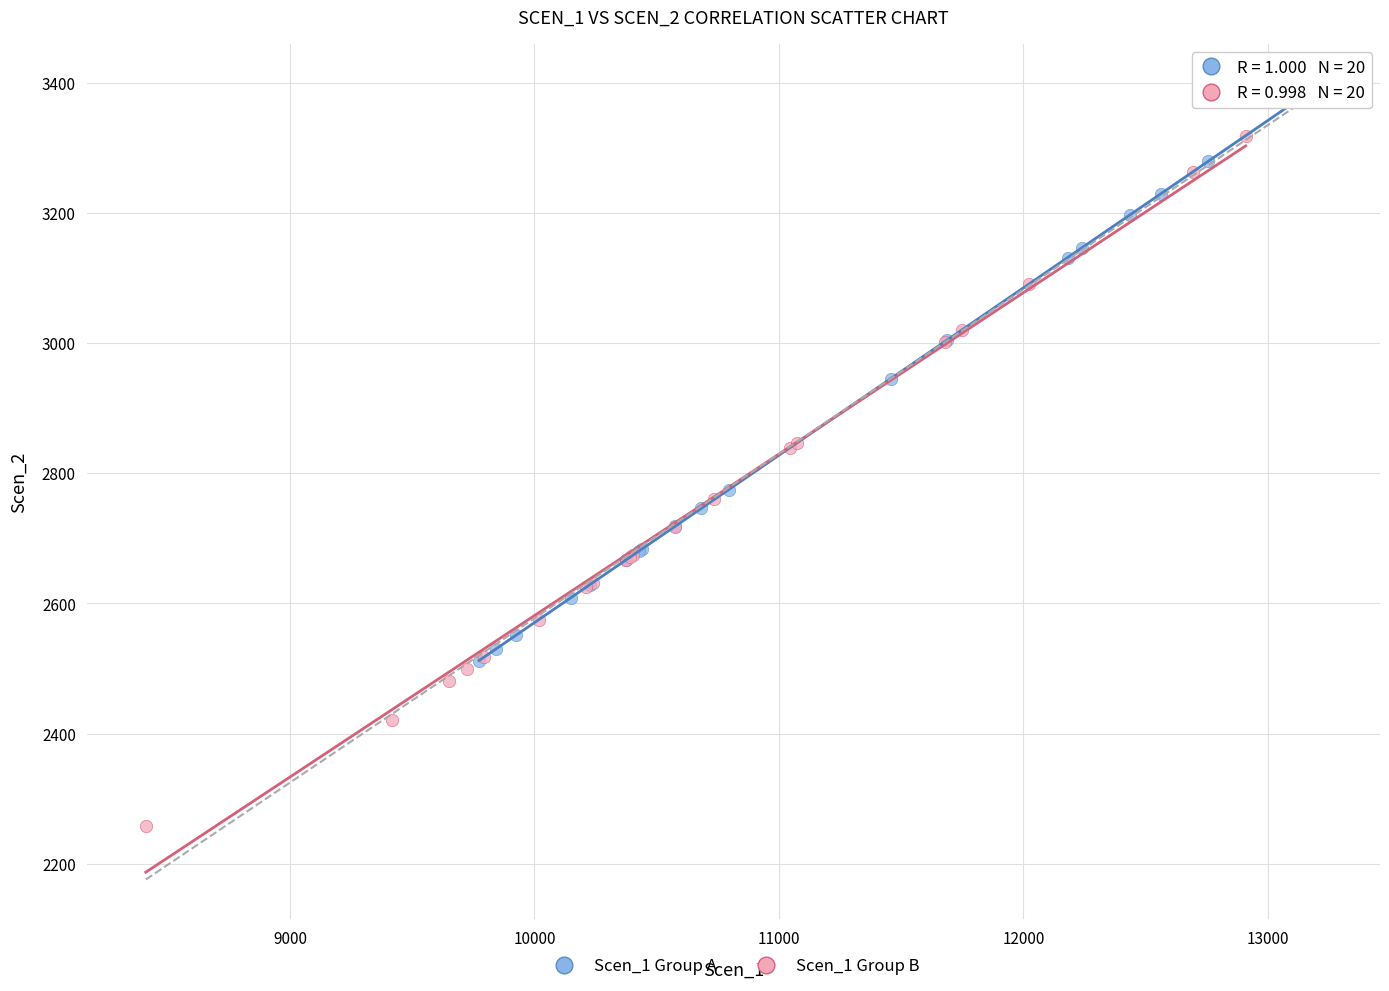

Which series contains the lowest Y value?

Scen_1 Group B